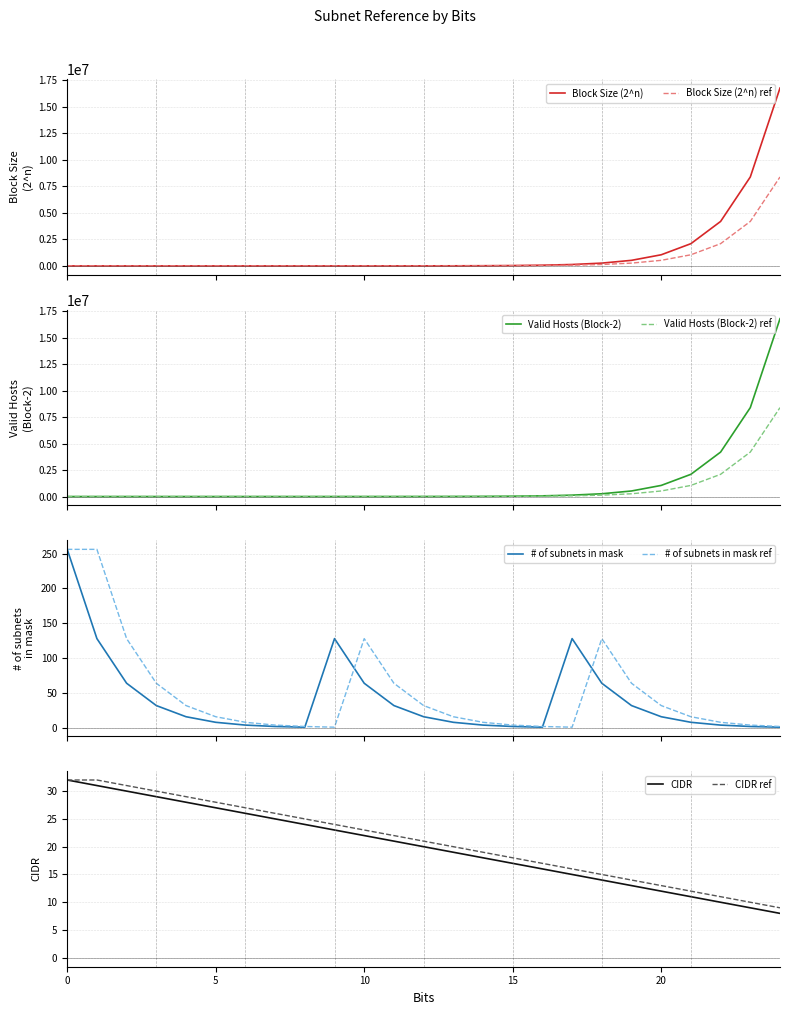

At 8, list the series in order from largest to smallest.

Block Size (2^n), Valid Hosts (Block-2), CIDR, # of subnets in mask